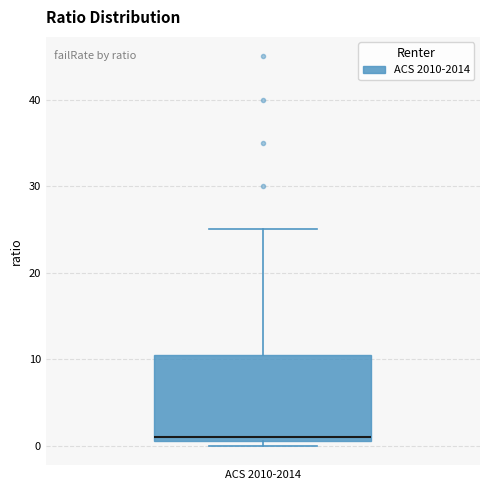

Read this box plot against the y-axis: the position of the median line, the range covered by the box, and the ends of both whiskers. The values are not printed on the chart, so give them approximately, as read against the axis.

median 1, box 0 to 11, whiskers 0 (just below the box's lower edge) to 25